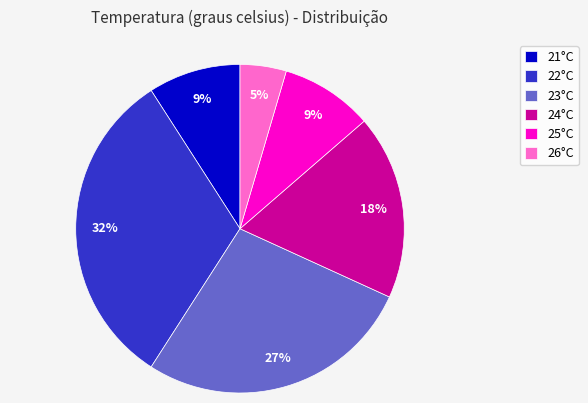

Count the number of slices in the pie.

6